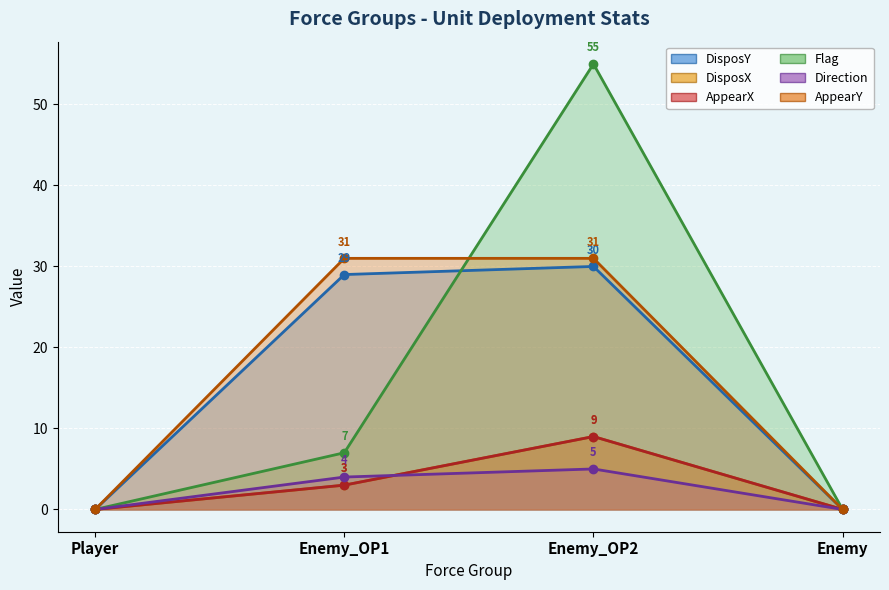

How many data points in AppearX are above 3?

1